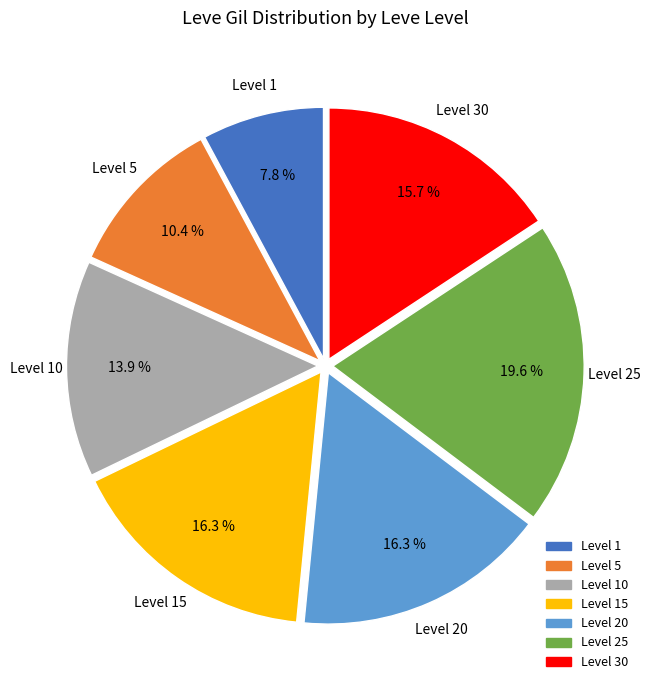

How many slices are in this pie chart?

7